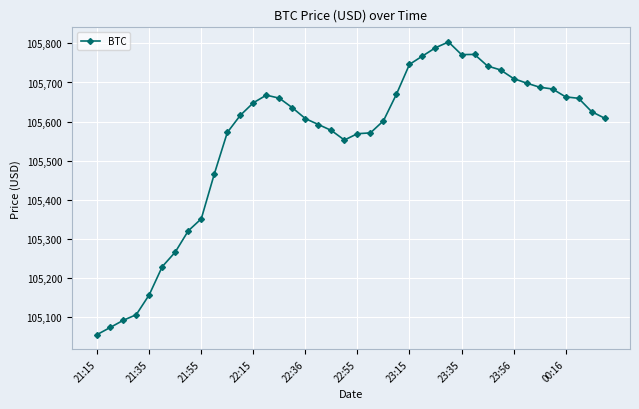

True or false: there are more than 0 points higher than both neighbors.

True